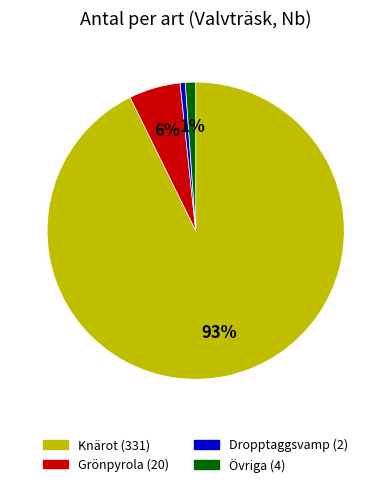

Is there a majority slice in this chart?

Yes